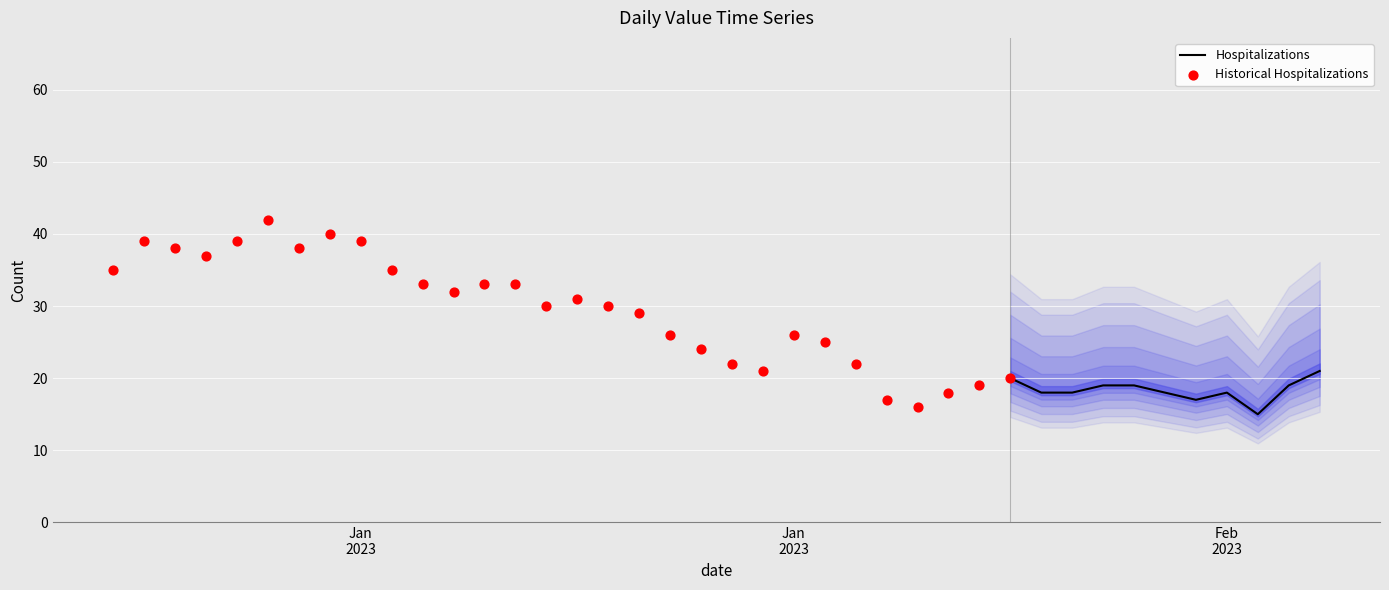

What is the lowest value of the Hospitalizations series?

15